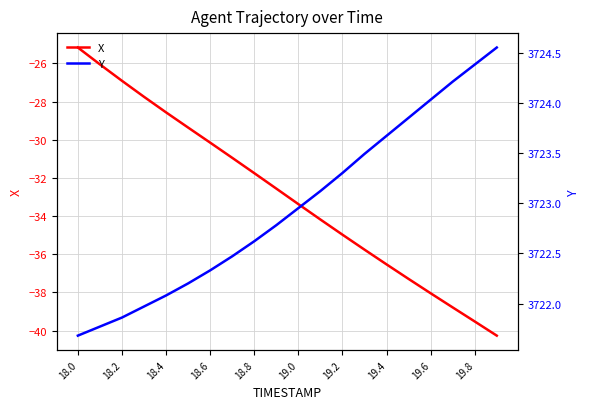

Reading left to right, extract all data points from this chart.

X: -25.2	-26.1	-26.9	-27.7	-28.6	-29.4	-30.2	-30.9	-31.7	-32.6	-33.4	-34.2	-35.0	-35.8	-36.5	-37.3	-38.0	-38.8	-39.5	-40.3
Y: 3721.7	3721.8	3721.9	3722.0	3722.1	3722.2	3722.3	3722.5	3722.6	3722.8	3722.9	3723.1	3723.3	3723.5	3723.7	3723.8	3724.0	3724.2	3724.4	3724.6